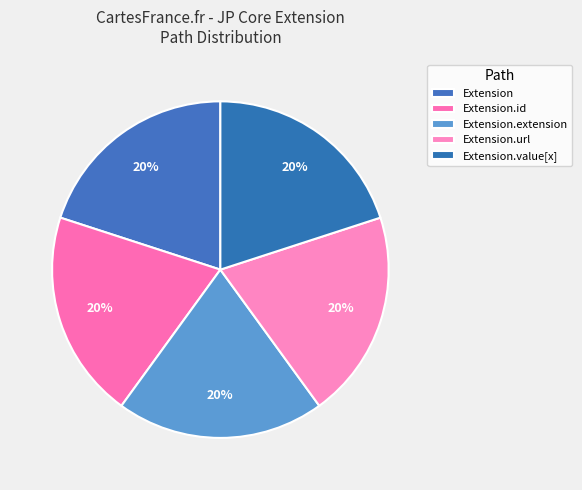

How many slices are in this pie chart?

5